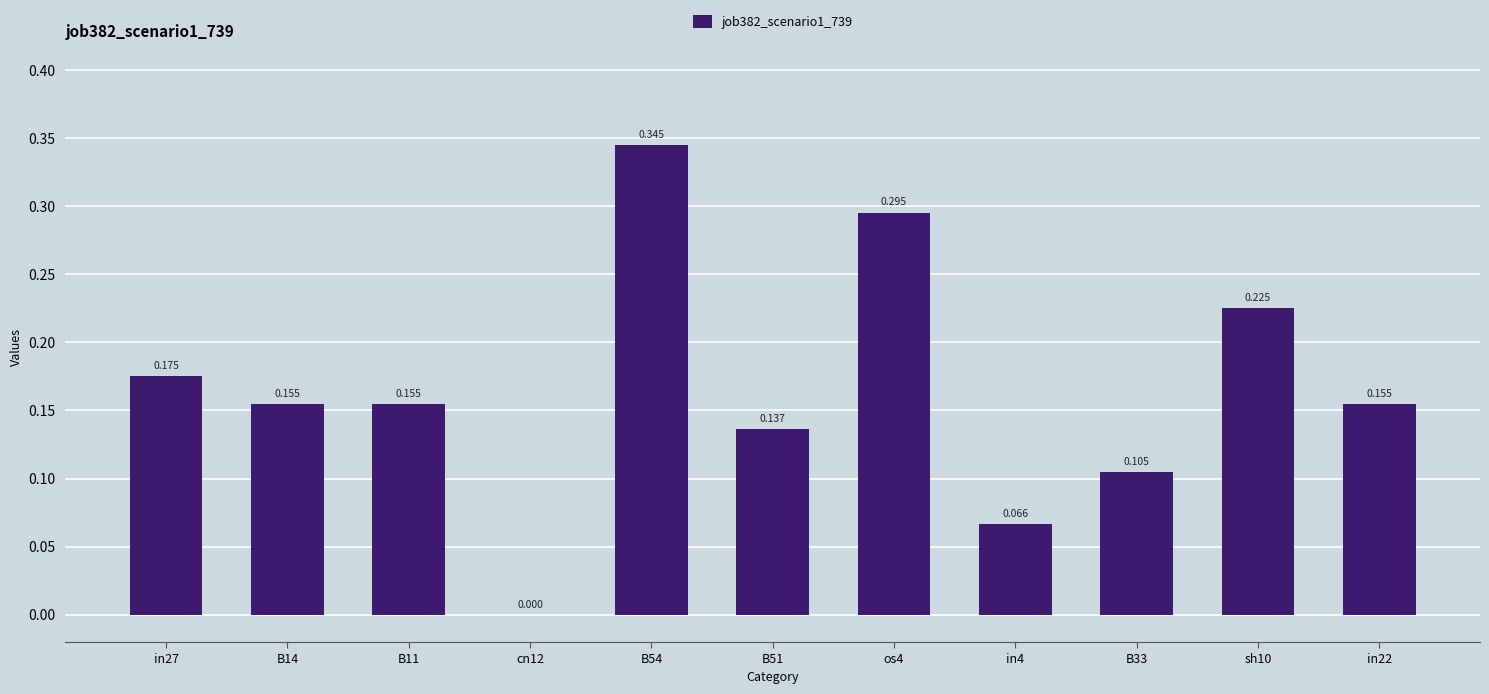

At which category does the chart reach its peak across all series?

B54